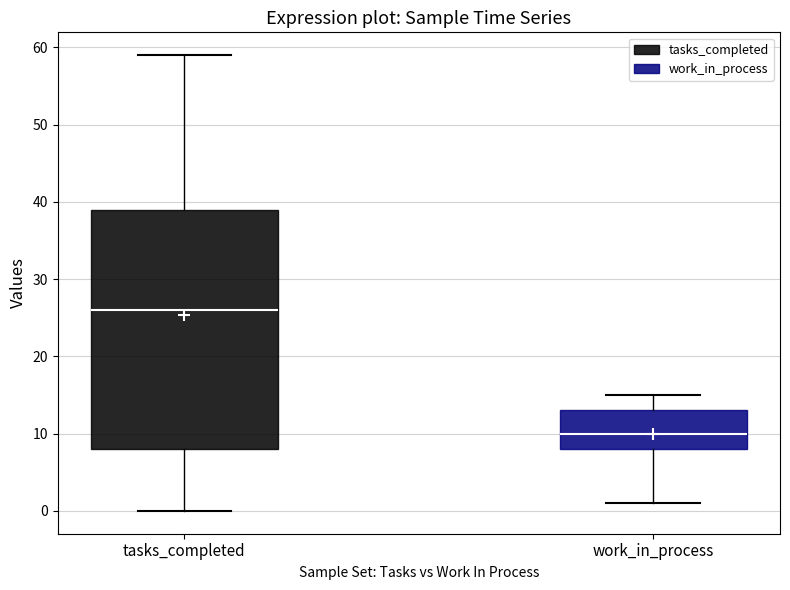

Where does the lower whisker of the box for work_in_process end on the y-axis? The values are not printed on the chart, so give them approximately, as read against the axis.

1